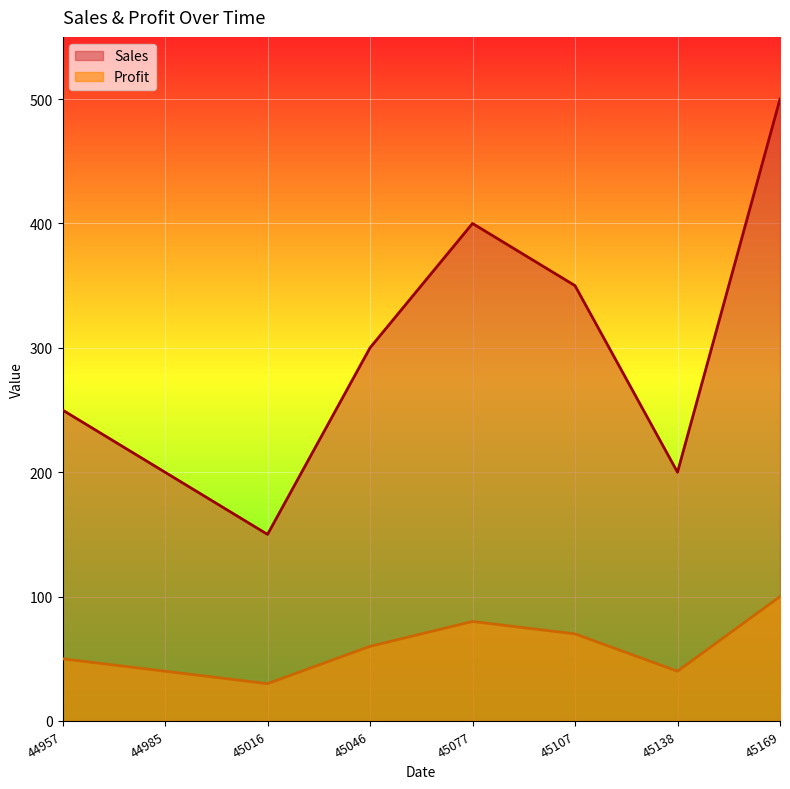

What is the spread (max minus min) of values at 44985?

160